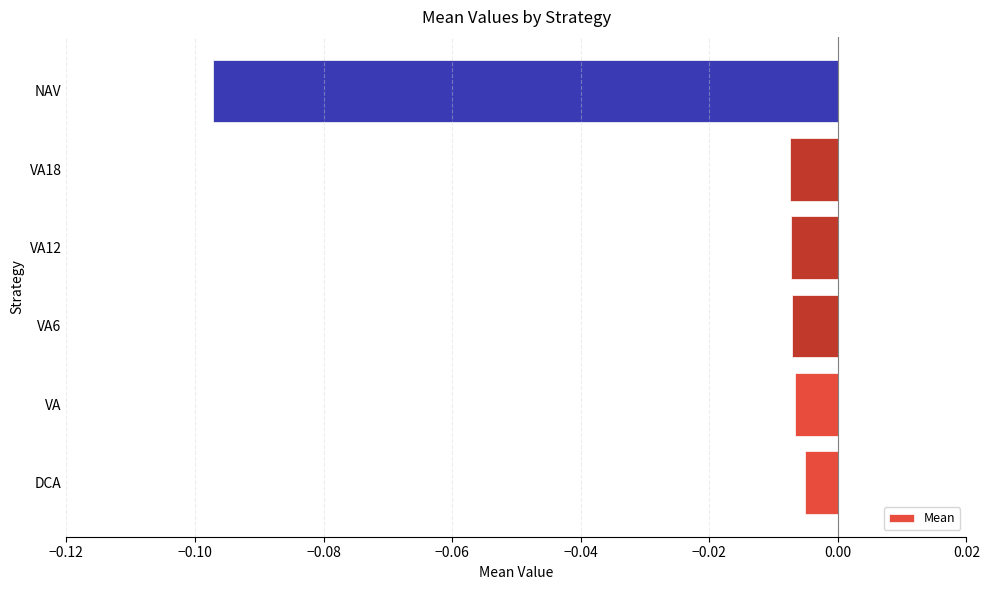

Which has a higher value, NAV or DCA?

DCA